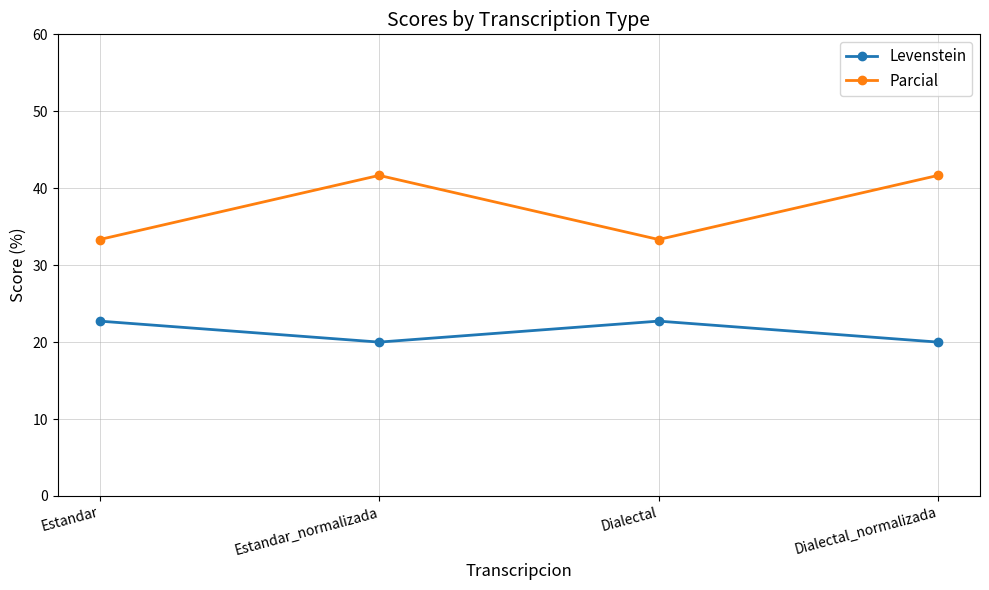

Rank the series by their average value, from lowest to highest.

Levenstein, Parcial